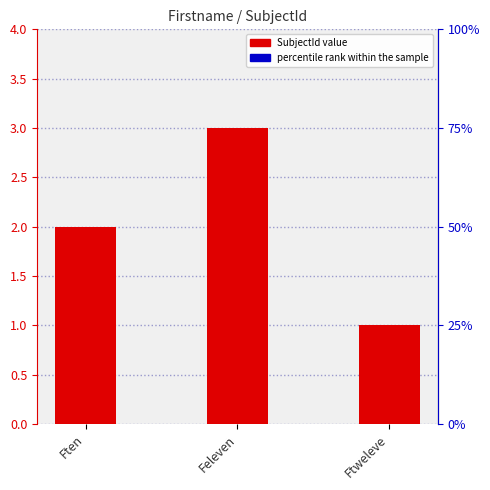

Count the number of data series in this chart.

1